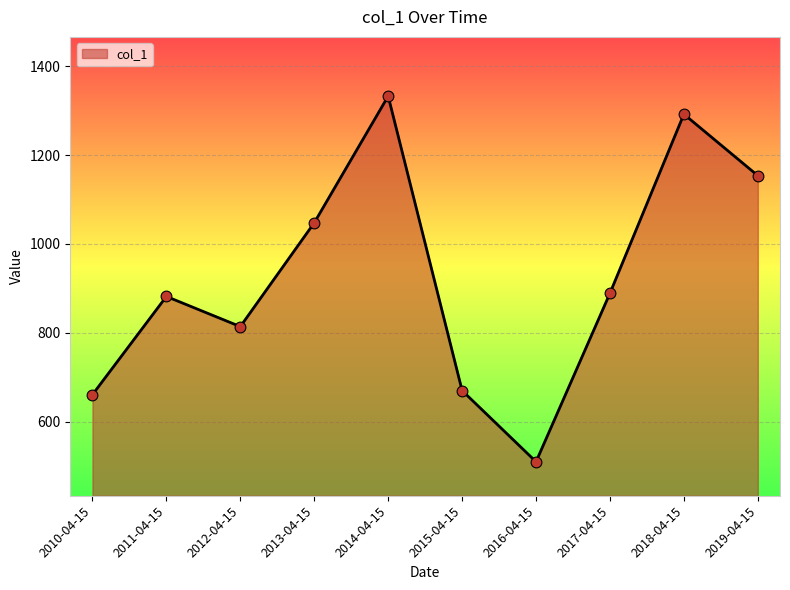

What is the change in value from 2017-04-15 to 2019-04-15?

+264.5